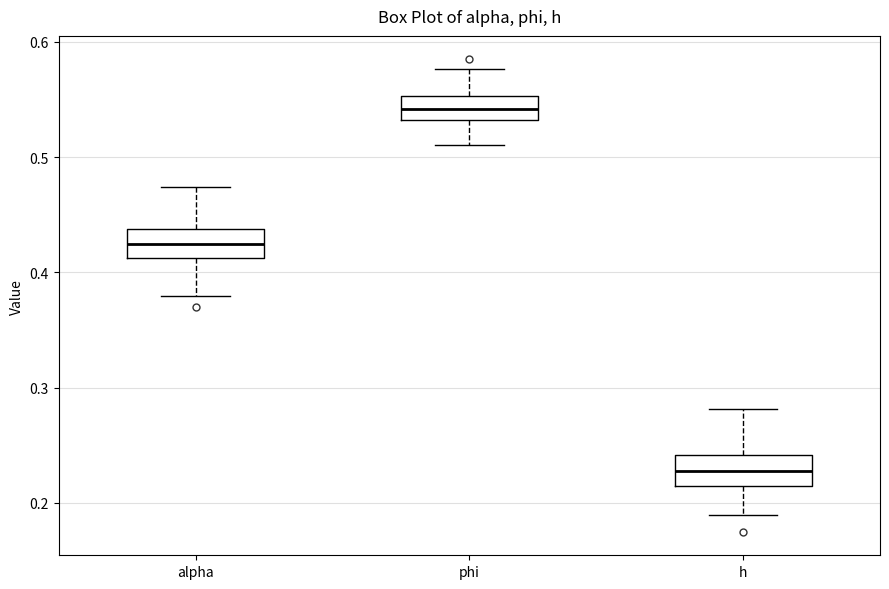

Which box has the highest median line?

phi